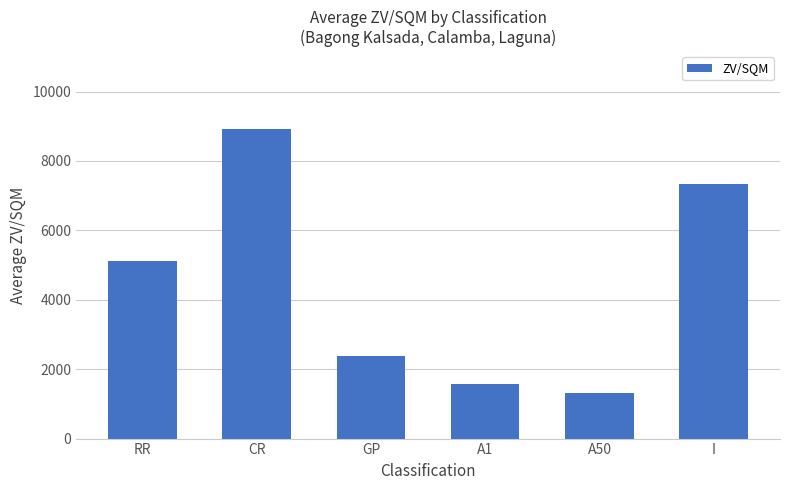

List the labels in order of value, smallest first.

A50, A1, GP, RR, I, CR